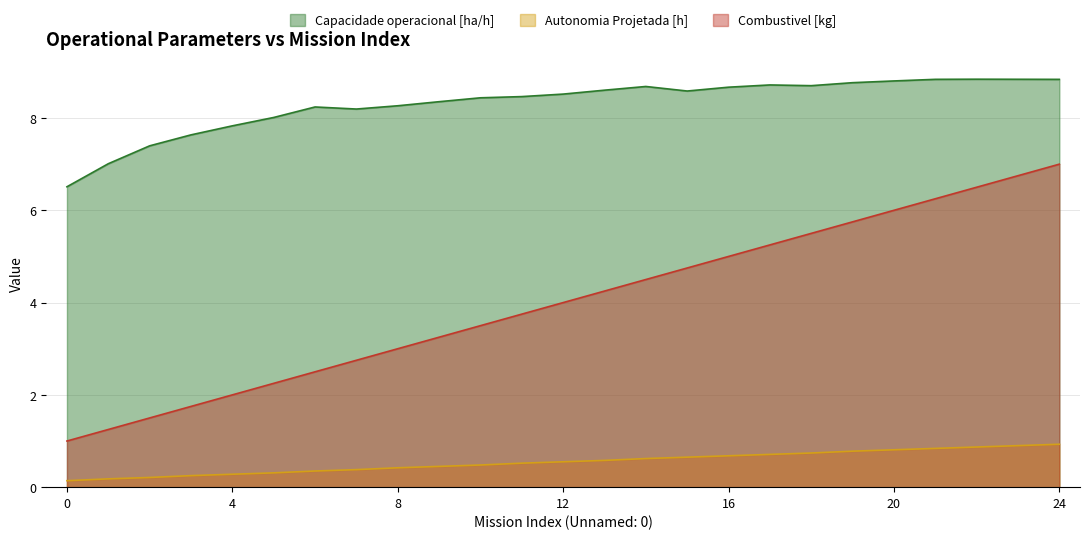

Reading right to left, transcribe all the data shown in this chart.

Capacidade operacional [ha/h]: 8.8	8.8	8.8	8.8	8.8	8.8	8.7	8.7	8.7	8.6	8.7	8.6	8.5	8.5	8.4	8.4	8.3	8.2	8.2	8.0	7.8	7.6	7.4	7.0	6.5
Autonomia Projetada [h]: 0.9	0.9	0.9	0.8	0.8	0.8	0.7	0.7	0.7	0.7	0.6	0.6	0.6	0.5	0.5	0.5	0.4	0.4	0.3	0.3	0.3	0.2	0.2	0.2	0.1
Combustivel [kg]: 7.0	6.8	6.5	6.2	6.0	5.8	5.5	5.2	5.0	4.8	4.5	4.2	4.0	3.8	3.5	3.2	3.0	2.8	2.5	2.2	2.0	1.8	1.5	1.2	1.0